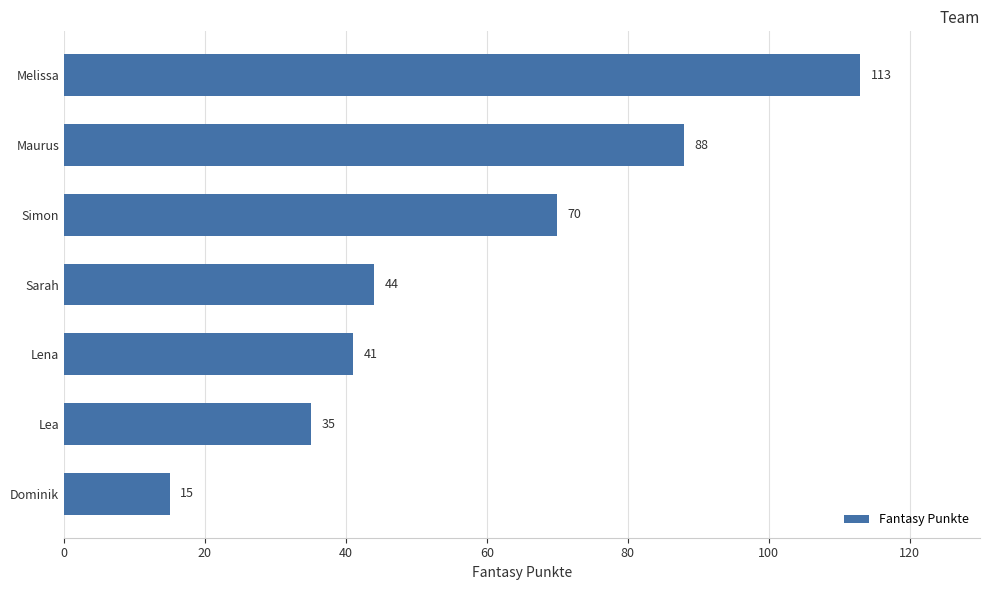

How many data points are less than 44?

3